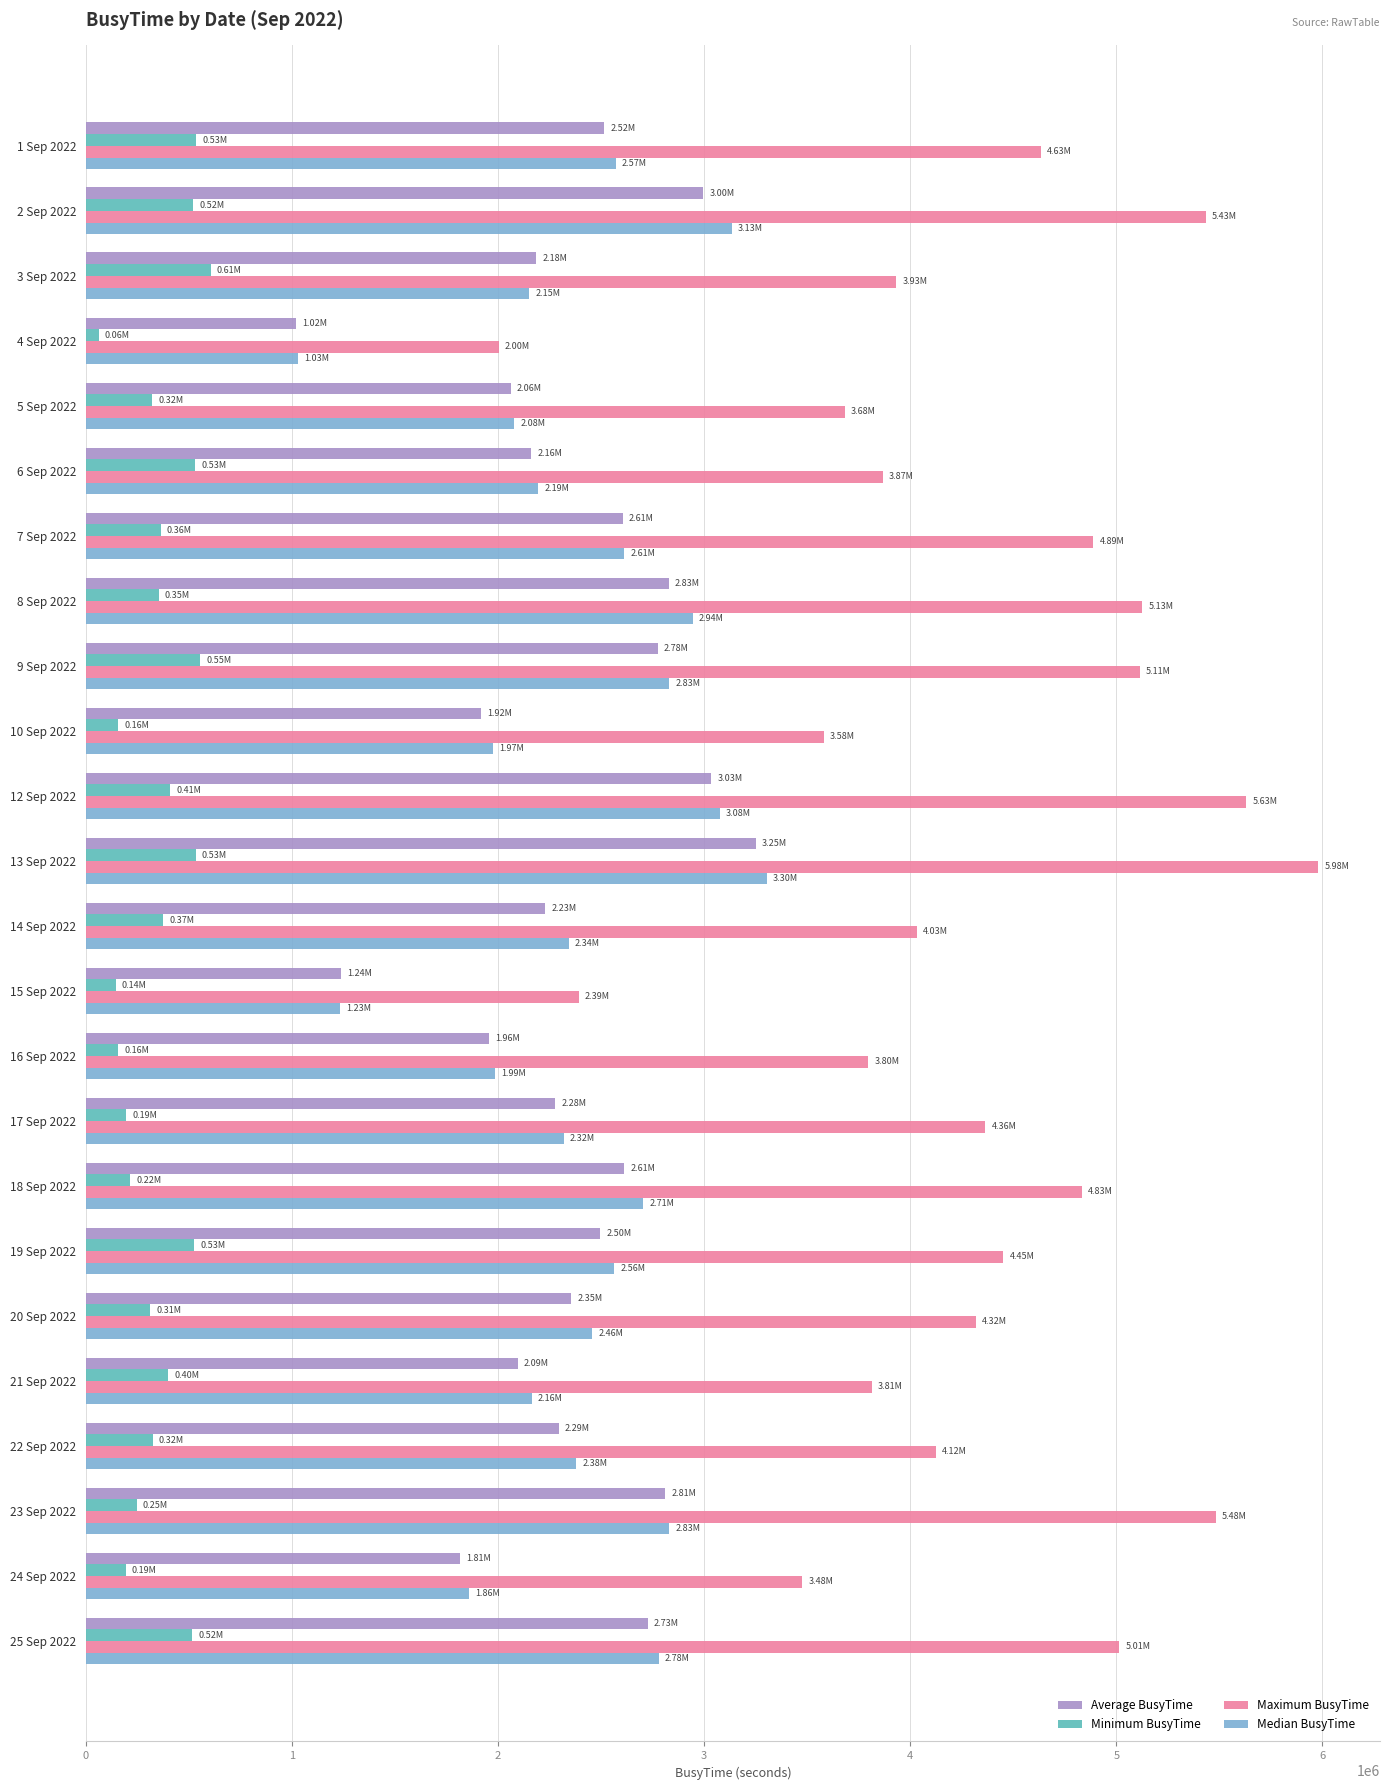

At which category is the sum across all series the highest?

13 Sep 2022